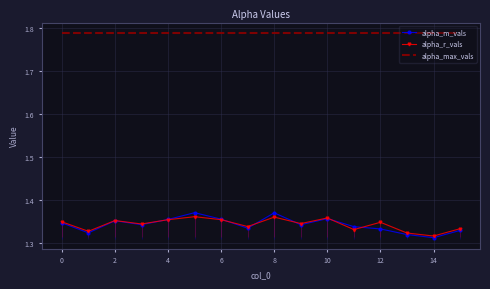

True or false: alpha_max_vals and alpha_m_vals intersect in this chart.

False